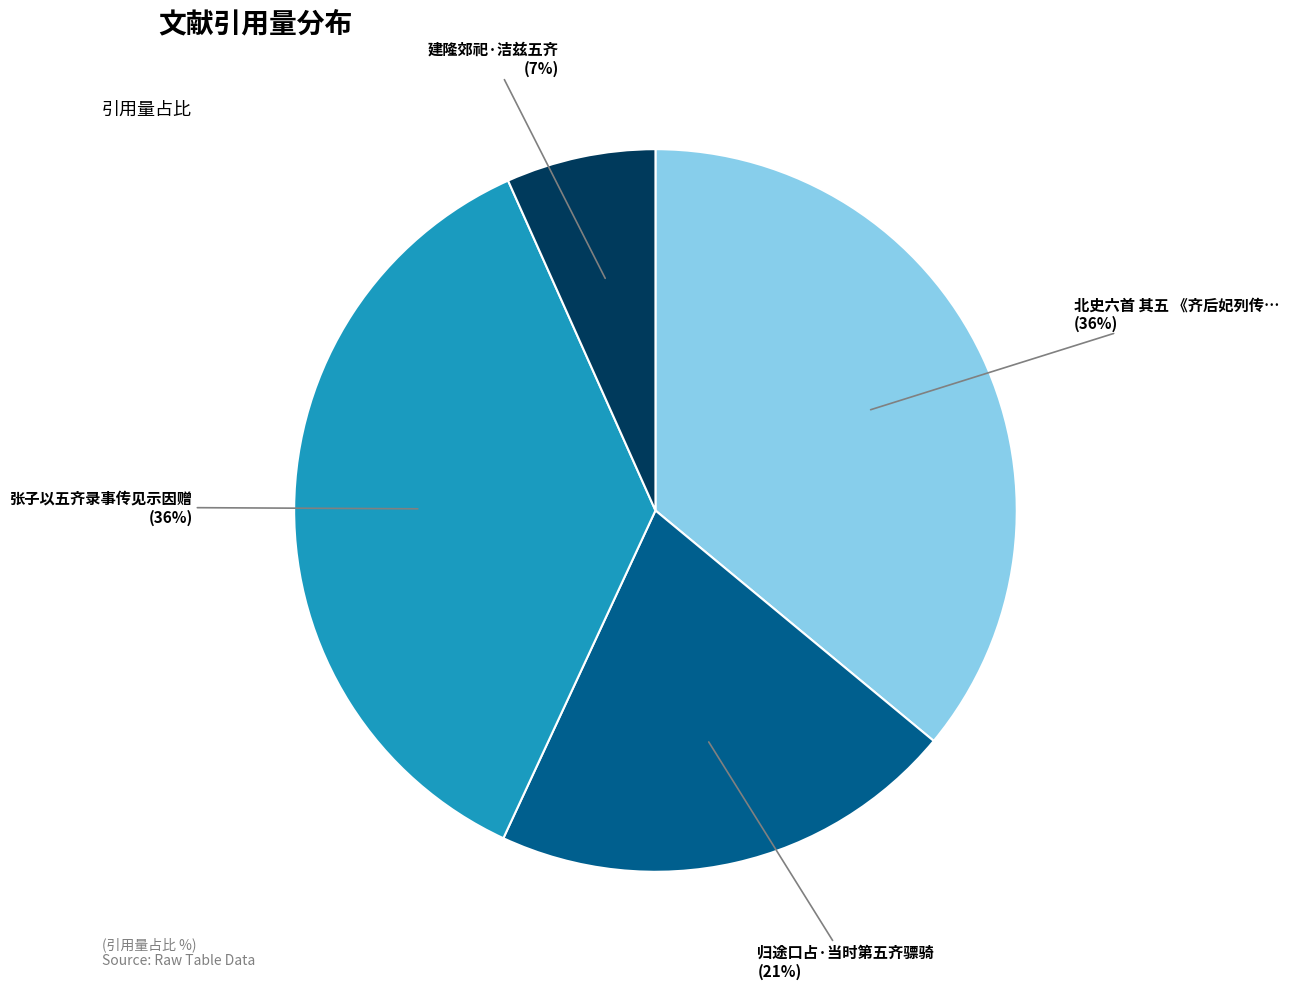

Is there a majority slice in this chart?

No